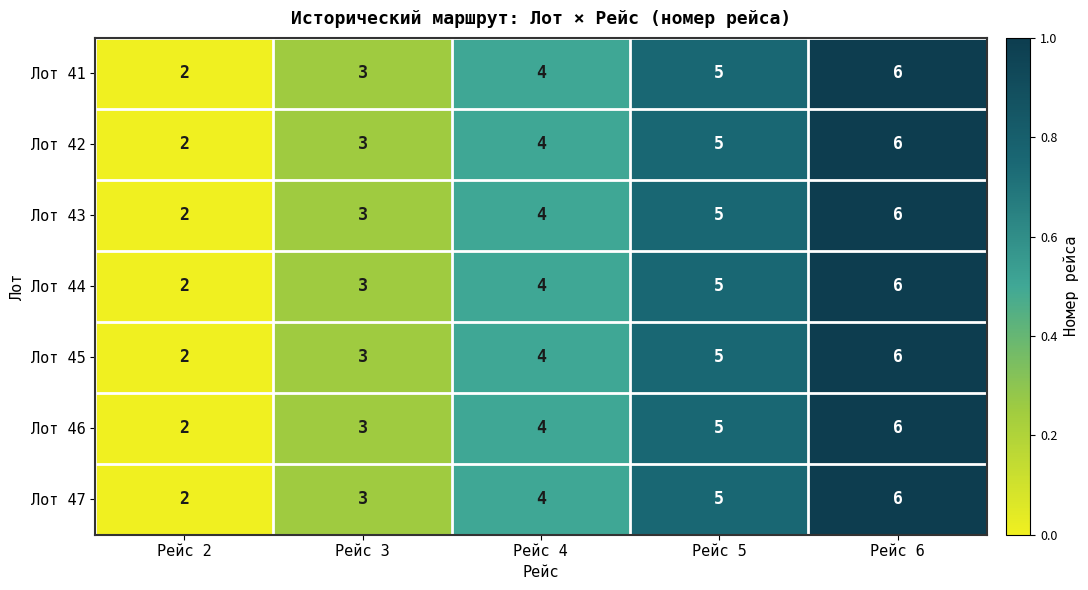

What is the difference between the maximum and minimum values in the Лот 45 series?

4